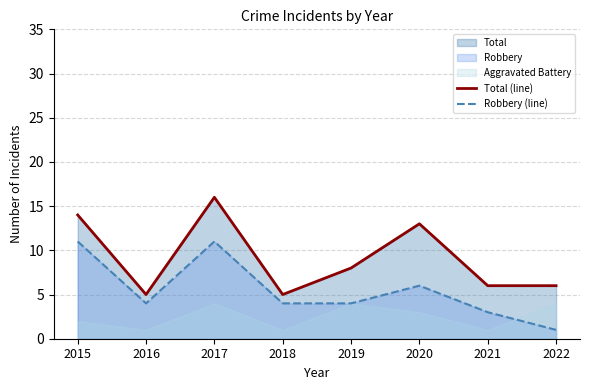

At how many categories does at least one series exceed 7?

4